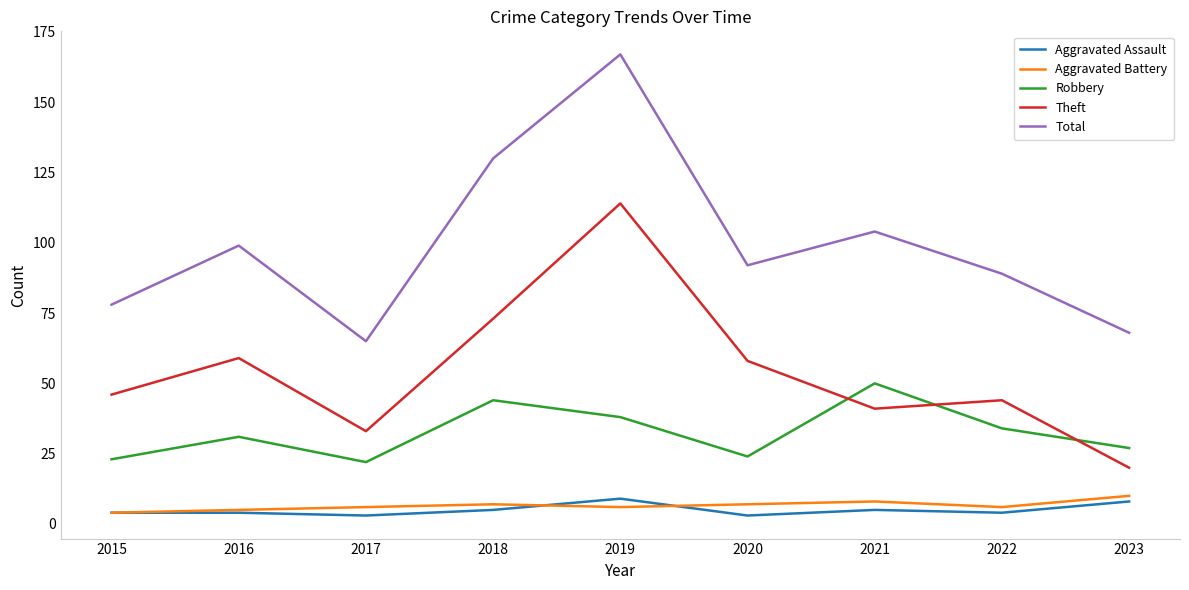

Reading left to right, transcribe all the data shown in this chart.

Aggravated Assault: 4	4	3	5	9	3	5	4	8
Aggravated Battery: 4	5	6	7	6	7	8	6	10
Robbery: 23	31	22	44	38	24	50	34	27
Theft: 46	59	33	73	114	58	41	44	20
Total: 78	99	65	130	167	92	104	89	68